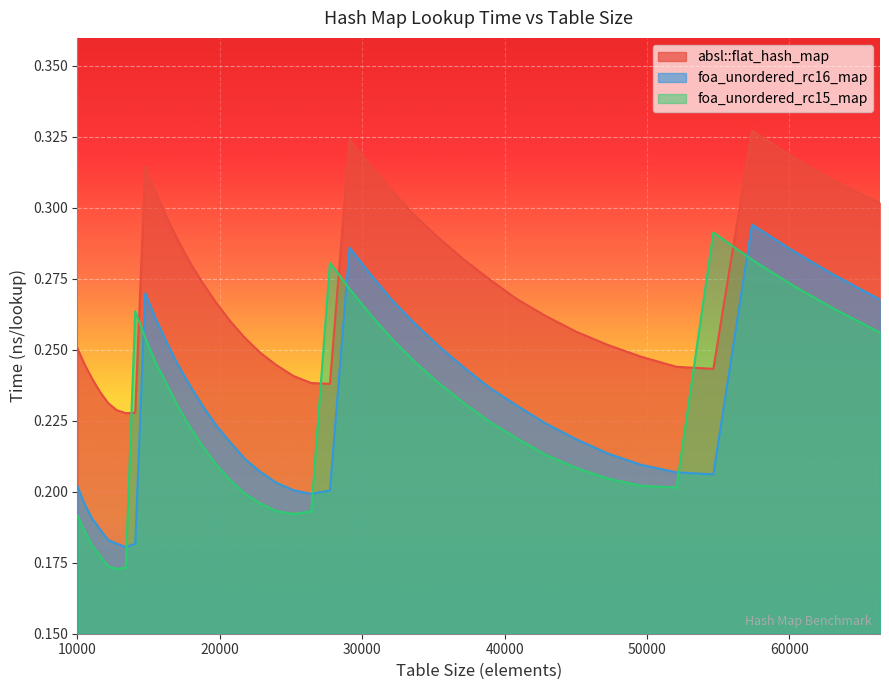

How many data points does each series have?

40